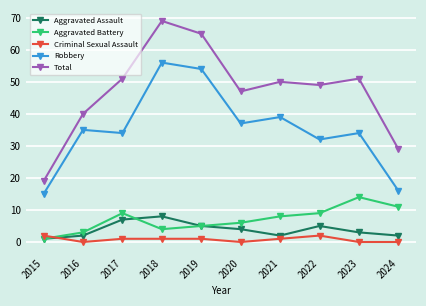

What is the sum of all Aggravated Battery values?

70